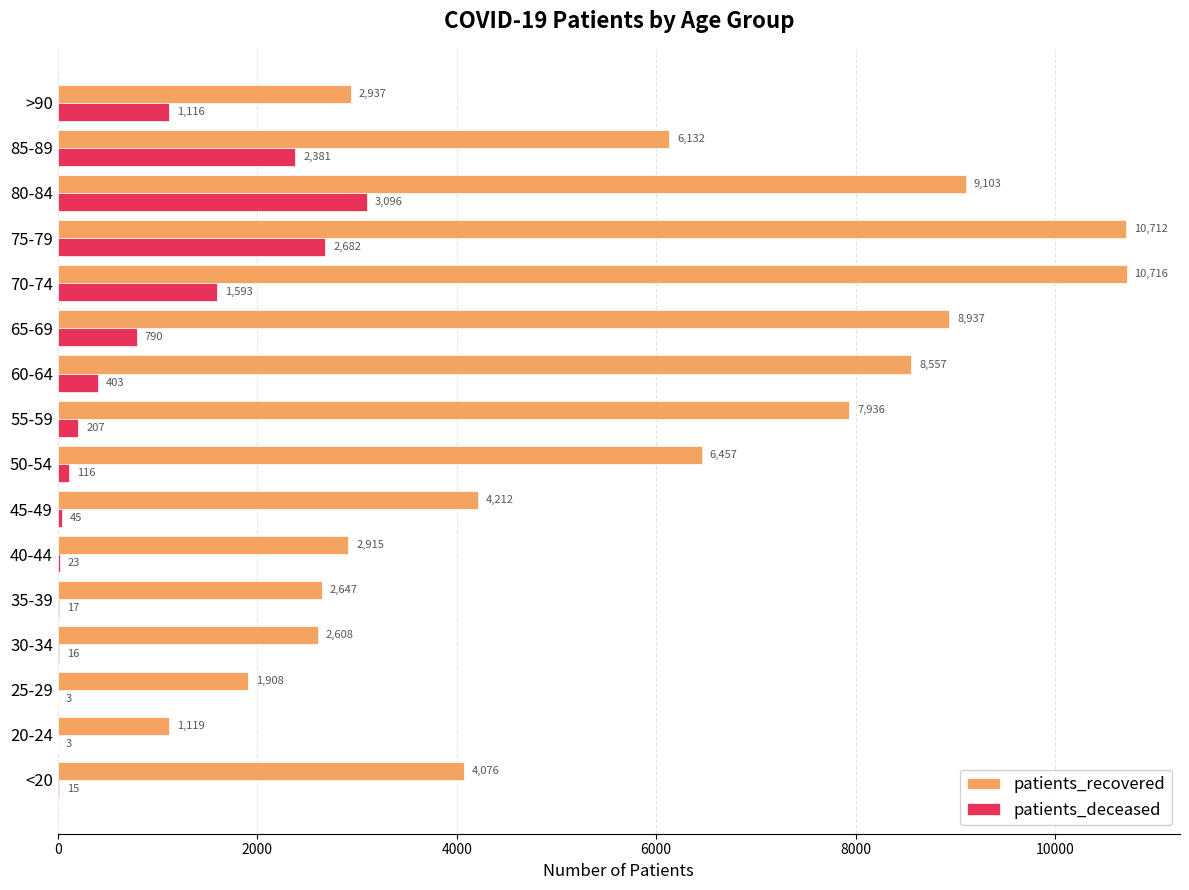

What are all the series names shown in the legend?

patients_recovered, patients_deceased